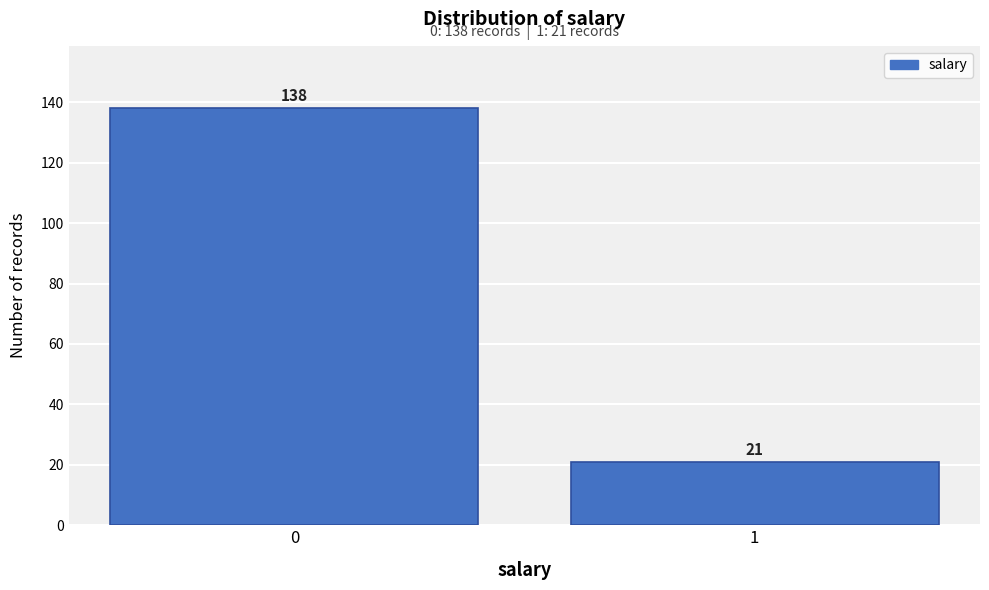

Reading left to right, what are all the values shown in this chart?

138	21